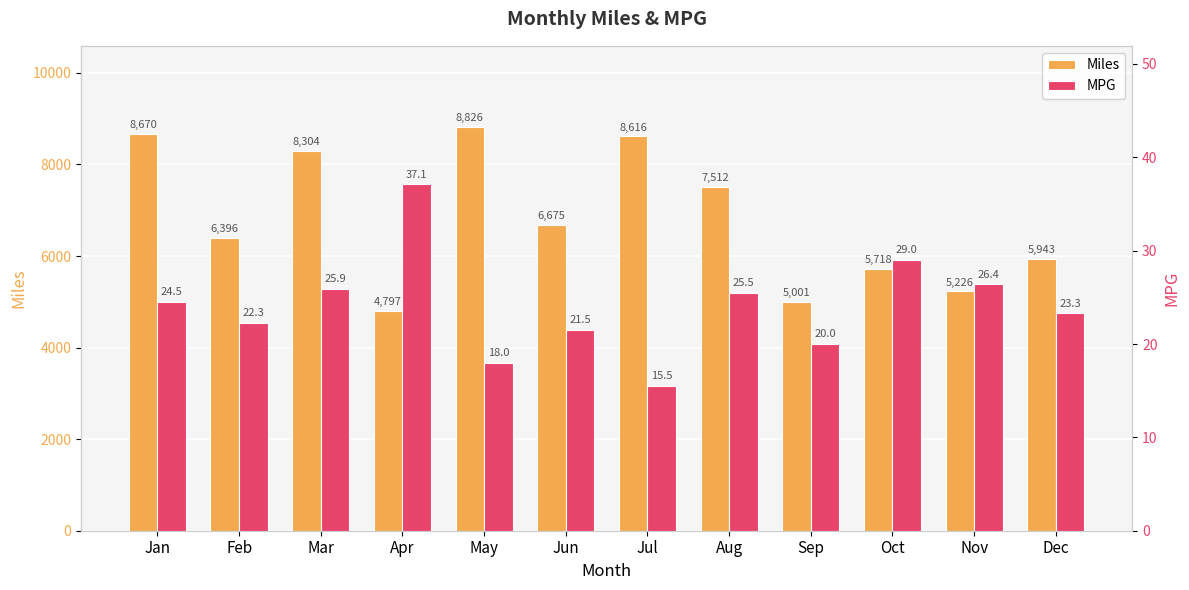

What is the difference between the second highest and second lowest values in the MPG series?

11.0